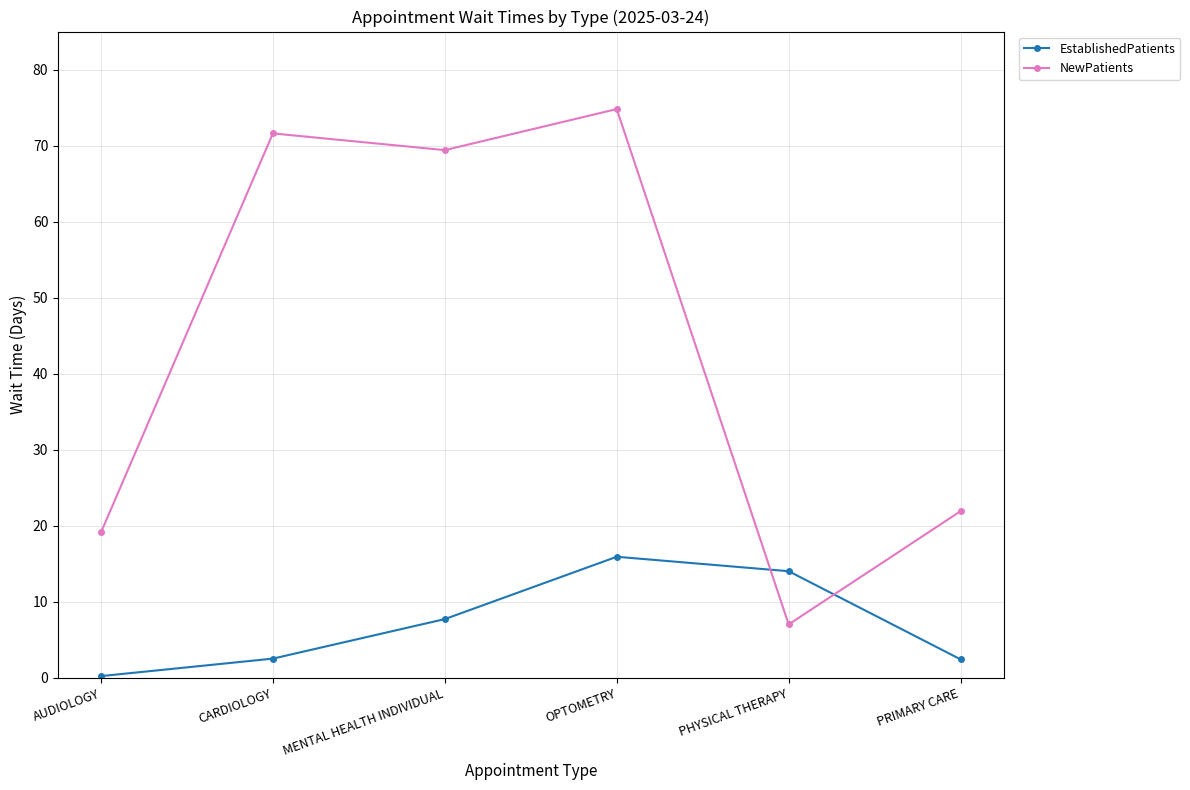

How many categories are shown in the chart?

6